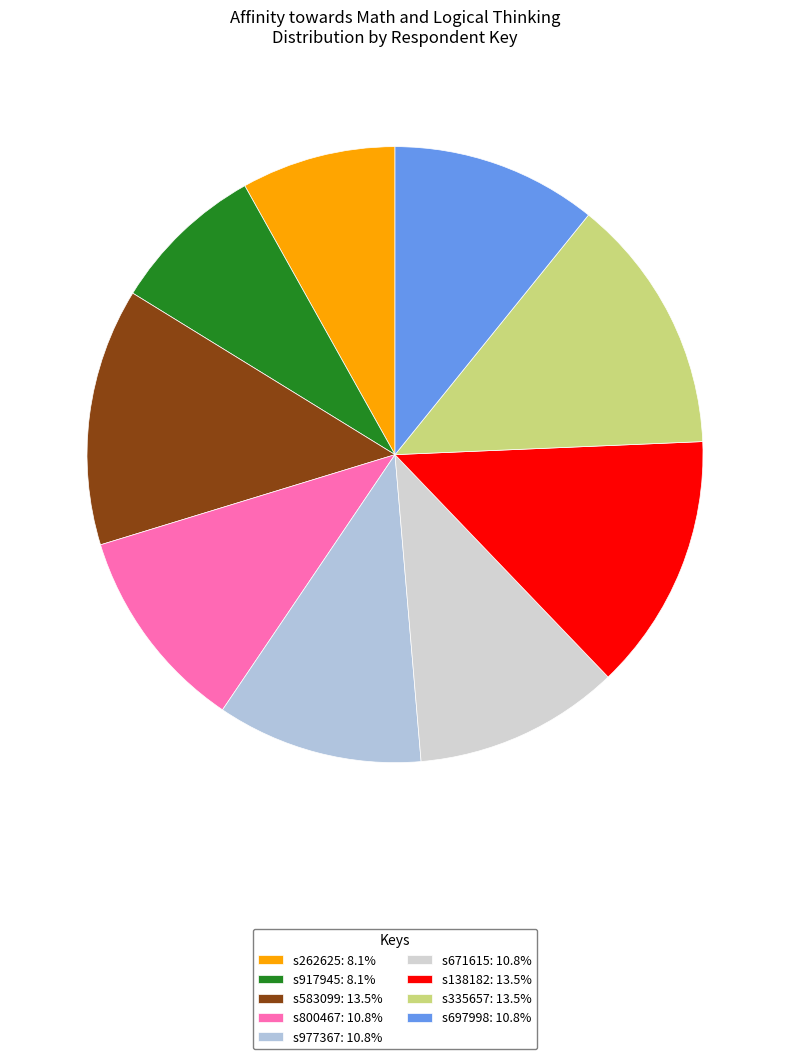

Does s917945 represent more than half of the total?

No